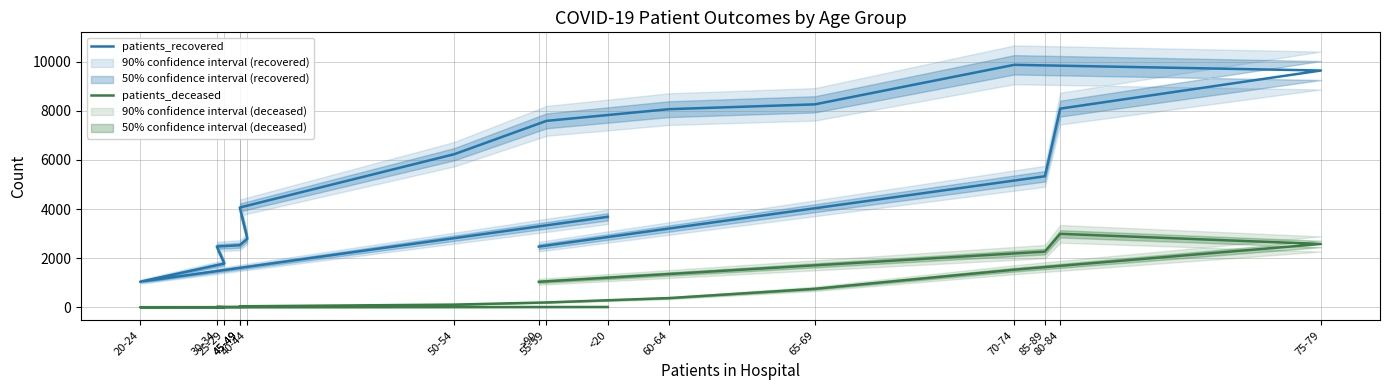

The patients_deceased series shows 752 at 65-69. True or false?

True